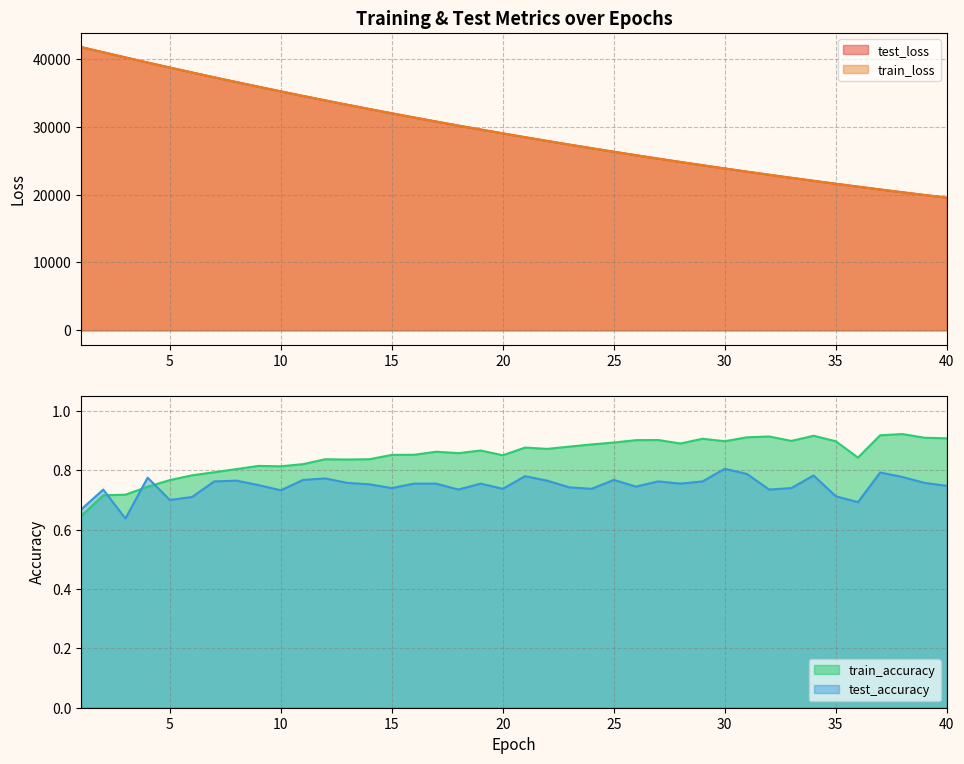

Reading right to left, list all the values displayed in this chart.

test_accuracy: 40=0.7	39=0.8	38=0.8	37=0.8	36=0.7	35=0.7	34=0.8	33=0.7	32=0.7	31=0.8	30=0.8	29=0.8	28=0.8	27=0.8	26=0.7	25=0.8	24=0.7	23=0.7	22=0.8	21=0.8	20=0.7	19=0.8	18=0.7	17=0.8	16=0.8	15=0.7	14=0.8	13=0.8	12=0.8	11=0.8	10=0.7	9=0.8	8=0.8	7=0.8	6=0.7	5=0.7	4=0.8	3=0.6	2=0.7	1=0.7
test_loss: 40=19544.9	39=19939.6	38=20341.8	37=20751.4	36=21170.1	35=21594.6	34=22027.4	33=22469.1	32=22918.6	31=23376.7	30=23843.0	29=24318.3	28=24802.8	27=25295.4	26=25797.7	25=26308.9	24=26829.9	23=27360.6	22=27900.4	21=28450.5	20=29011.5	19=29581.0	18=30161.7	17=30752.9	16=31355.4	15=31967.4	14=32591.2	13=33225.1	12=33870.2	11=34527.5	10=35197.0	9=35876.4	8=36565.5	7=37267.4	6=37984.2	5=38709.5	4=39443.5	3=40200.5	2=40953.9	1=41722.8
train_accuracy: 40=0.9	39=0.9	38=0.9	37=0.9	36=0.8	35=0.9	34=0.9	33=0.9	32=0.9	31=0.9	30=0.9	29=0.9	28=0.9	27=0.9	26=0.9	25=0.9	24=0.9	23=0.9	22=0.9	21=0.9	20=0.9	19=0.9	18=0.9	17=0.9	16=0.9	15=0.9	14=0.8	13=0.8	12=0.8	11=0.8	10=0.8	9=0.8	8=0.8	7=0.8	6=0.8	5=0.8	4=0.7	3=0.7	2=0.7	1=0.6
train_loss: 40=19543.6	39=19938.4	38=20340.5	37=20750.2	36=21168.2	35=21593.1	34=22026.2	33=22467.7	32=22917.2	31=23375.3	30=23841.9	29=24317.0	28=24801.2	27=25294.0	26=25796.2	25=26307.6	24=26828.4	23=27359.0	22=27899.2	21=28449.2	20=29009.5	19=29579.5	18=30160.2	17=30751.1	16=31353.1	15=31965.6	14=32588.9	13=33223.2	12=33869.0	11=34526.0	10=35194.4	9=35873.8	8=36564.6	7=37267.3	6=37982.0	5=38707.1	4=39444.4	3=40197.2	2=40955.1	1=41723.5